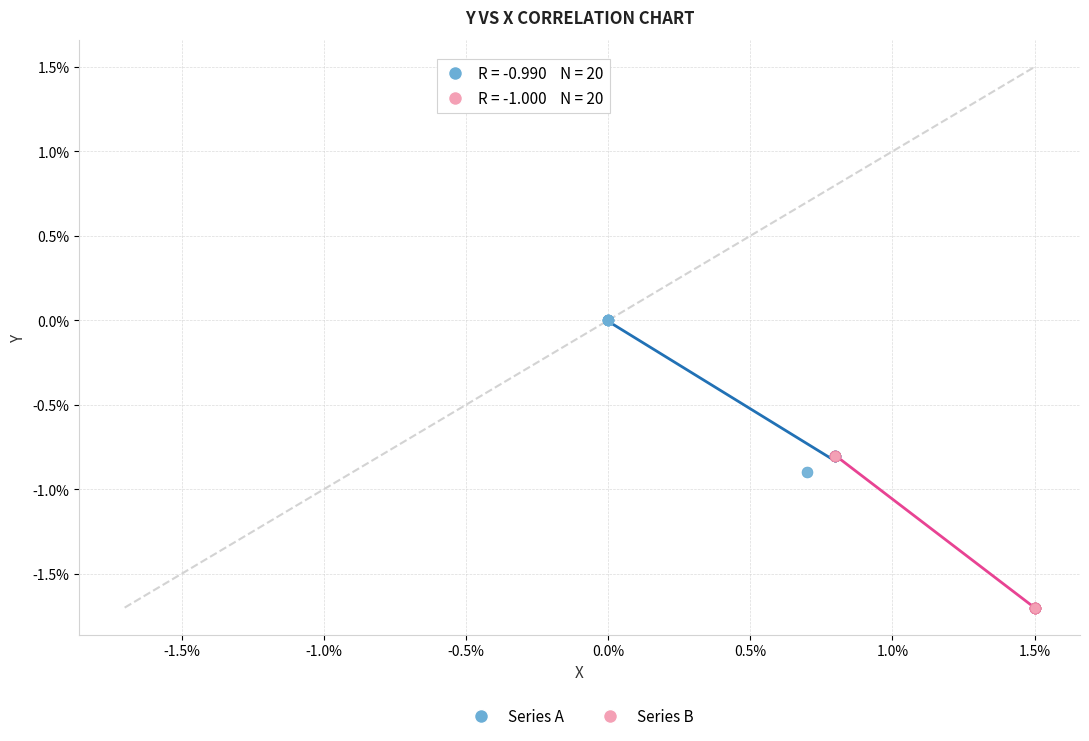

Which series contains the highest Y value?

Series A